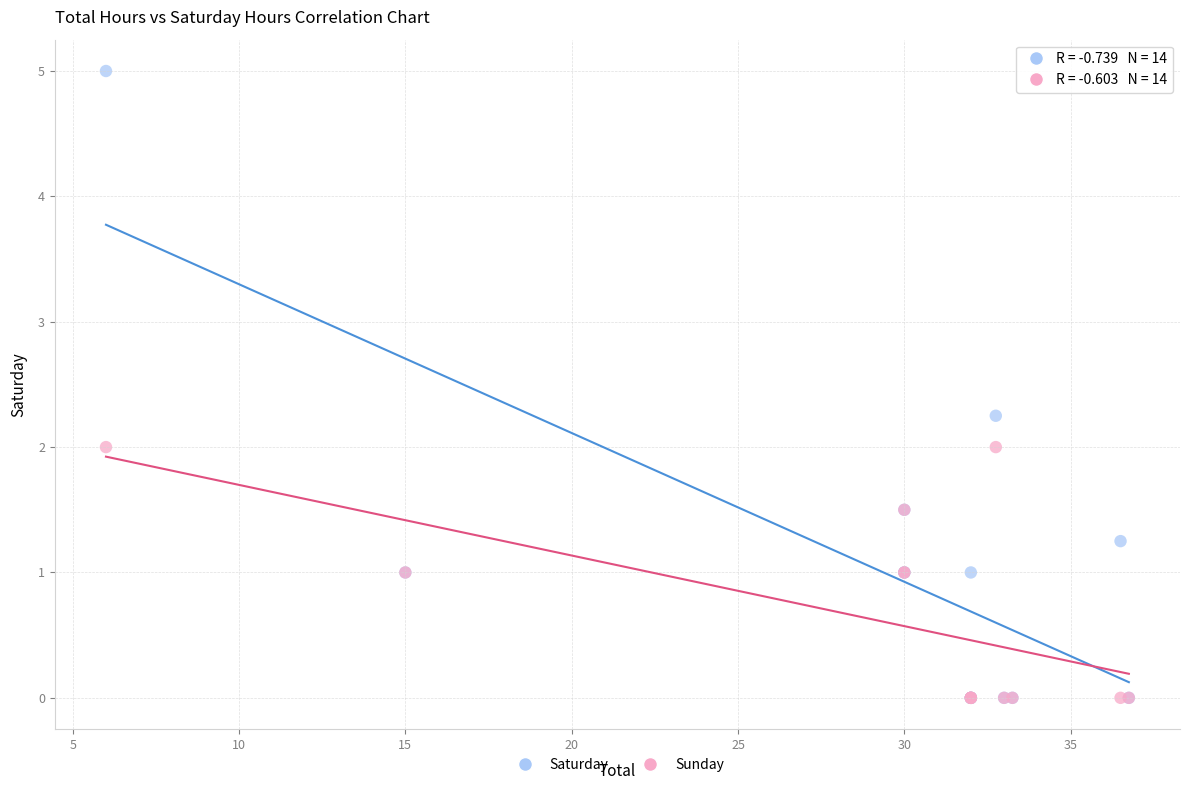

What are all the series names shown in the legend?

Saturday, Sunday